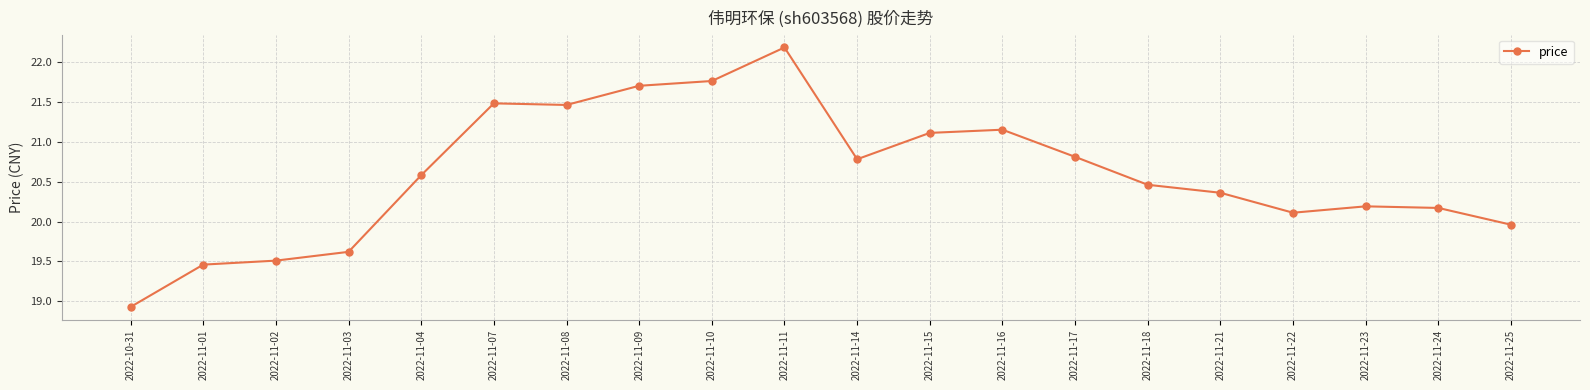

What is the difference between the values at 2022-11-24 and 2022-11-22?

0.1